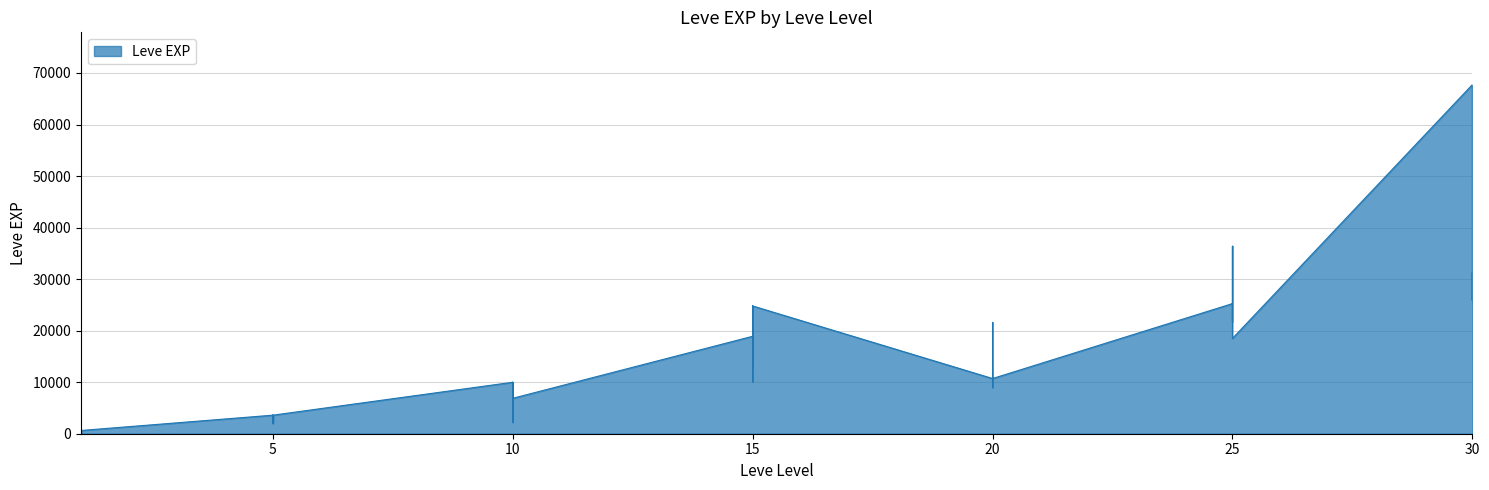

What is the maximum value shown in the chart?

67730